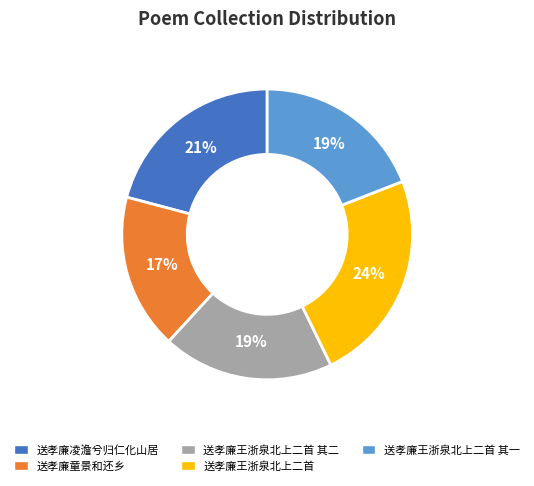

To the nearest percent, what is the difference between the 送孝廉王浙泉北上二首 and 送孝廉王浙泉北上二首 其二 slice percentages?

5%